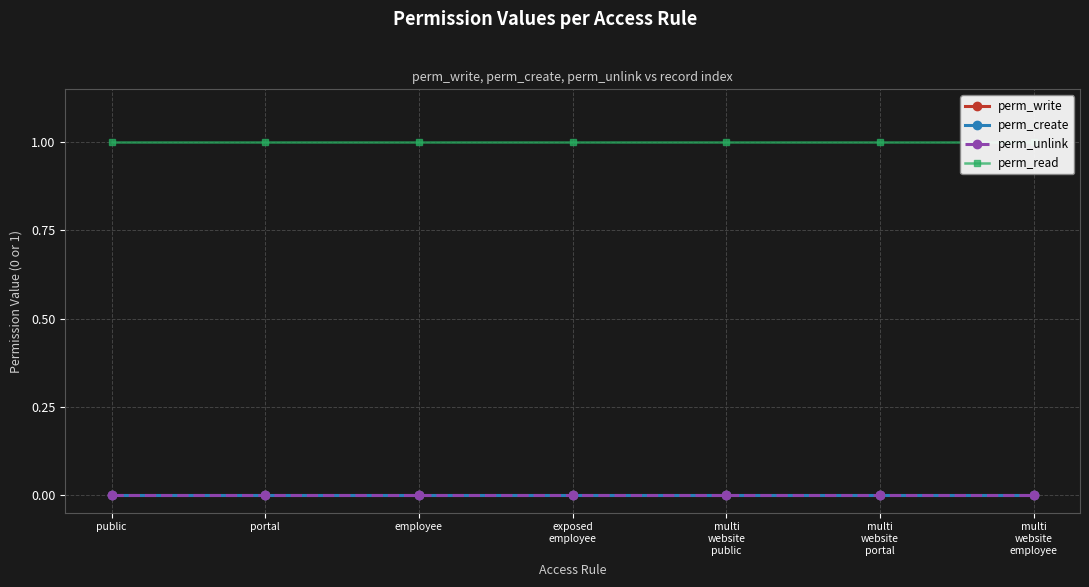

What is the greatest value displayed?

1